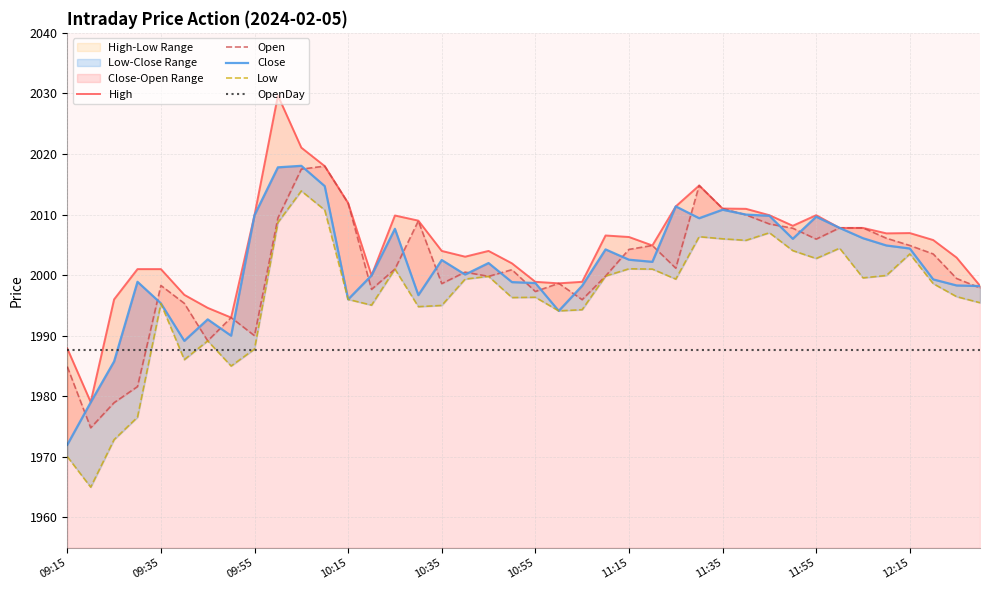

Which series has the largest range (max minus min)?

High